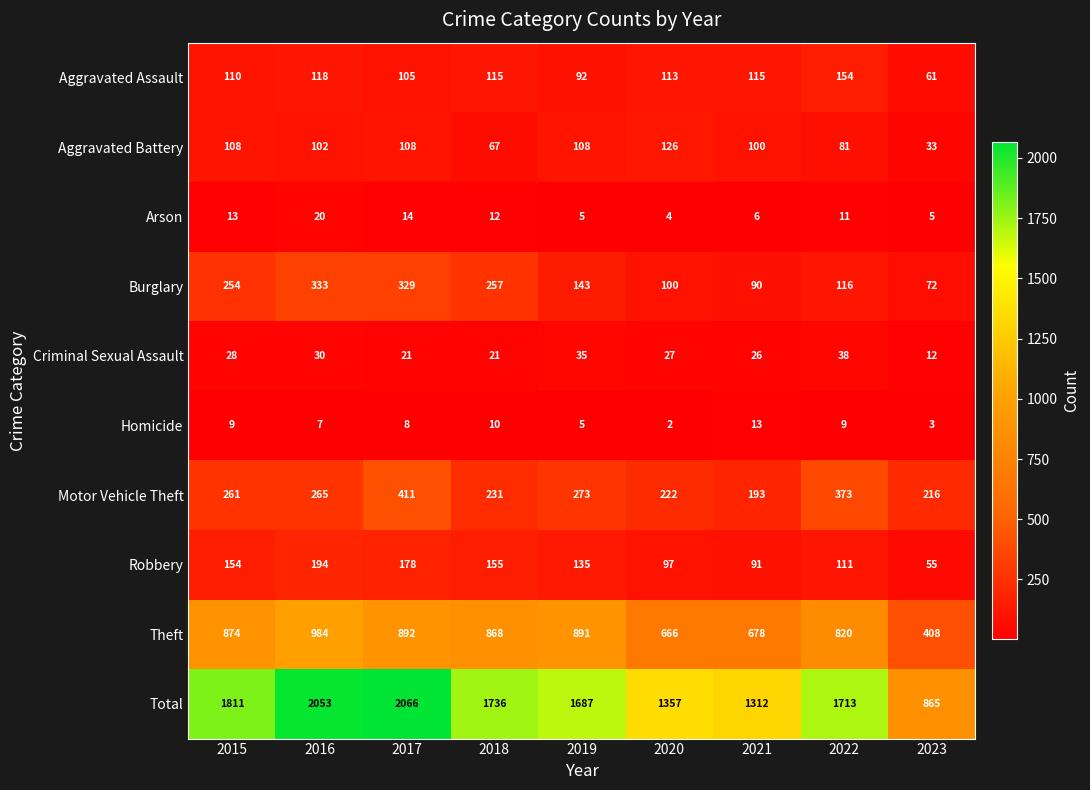

At how many categories does at least one series exceed 718?

9